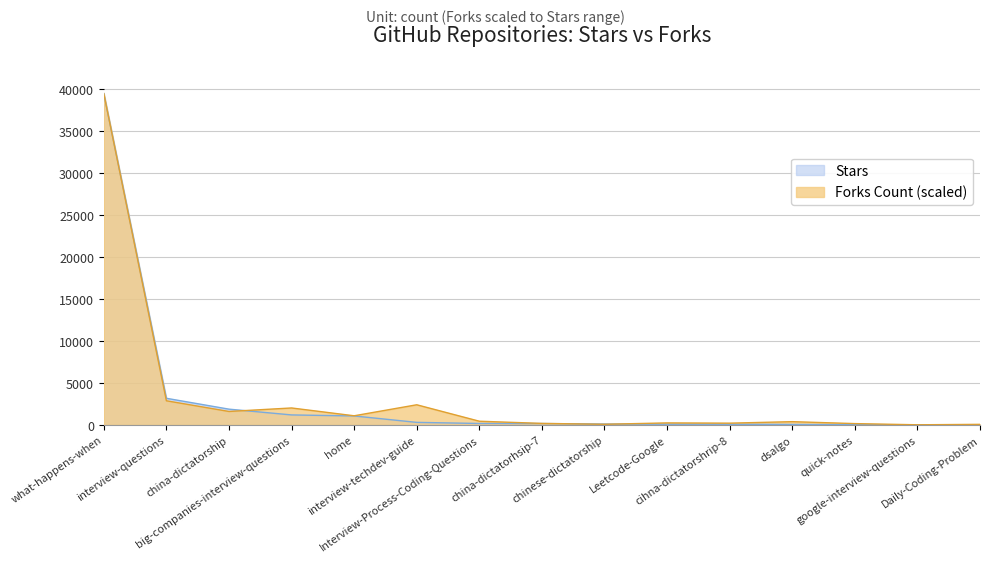

At which category does the chart reach its minimum across all series?

google-interview-questions